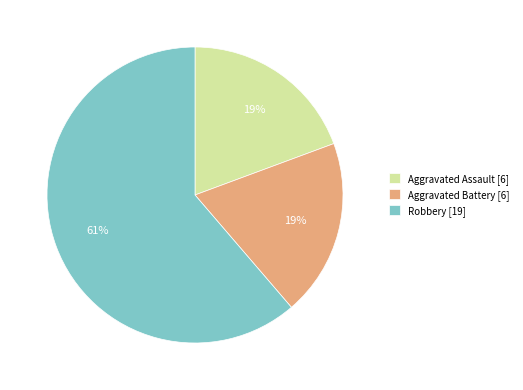

To the nearest percent, what is the difference between the largest and smallest slice percentages?

42%